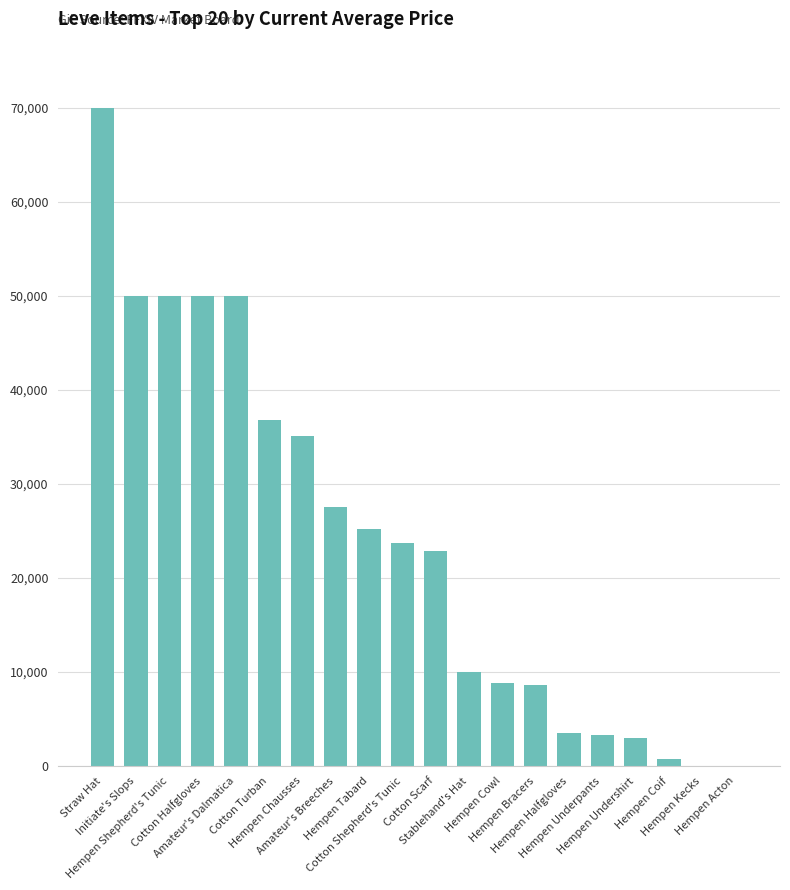

What is the sum of all values?

479153.2